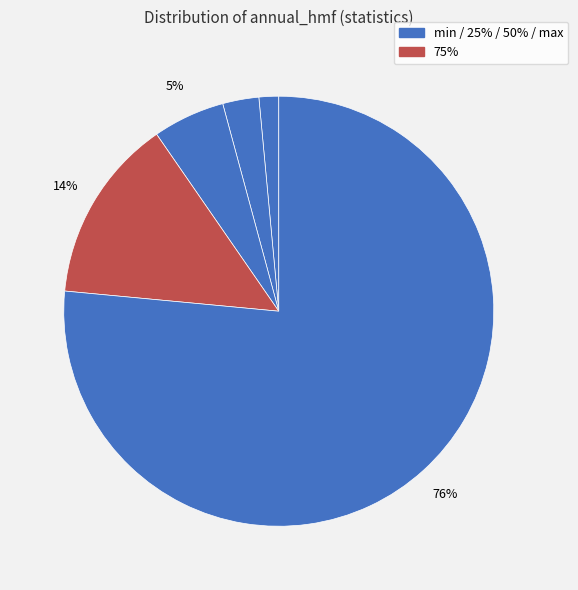

Rank the categories by value from lowest to highest.

min, 25%, 50%, 75%, max